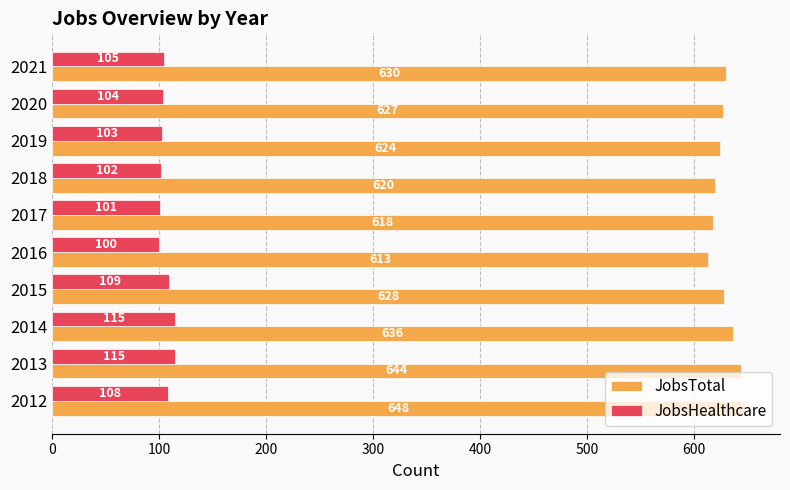

What is the total value across all series at 2020?

731